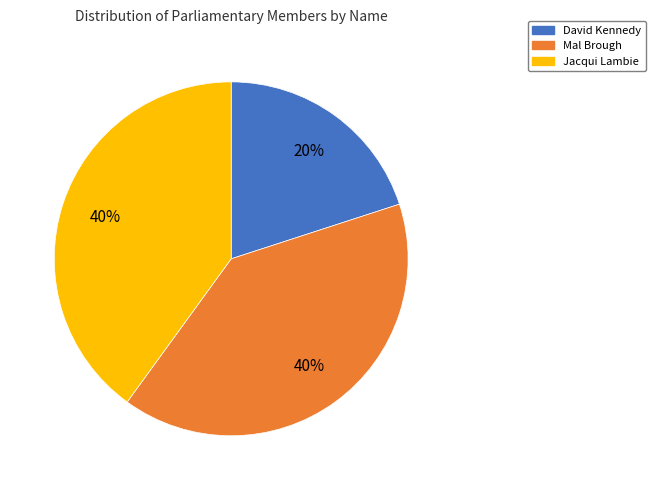

True or false: David Kennedy accounts for 32% of the total.

False